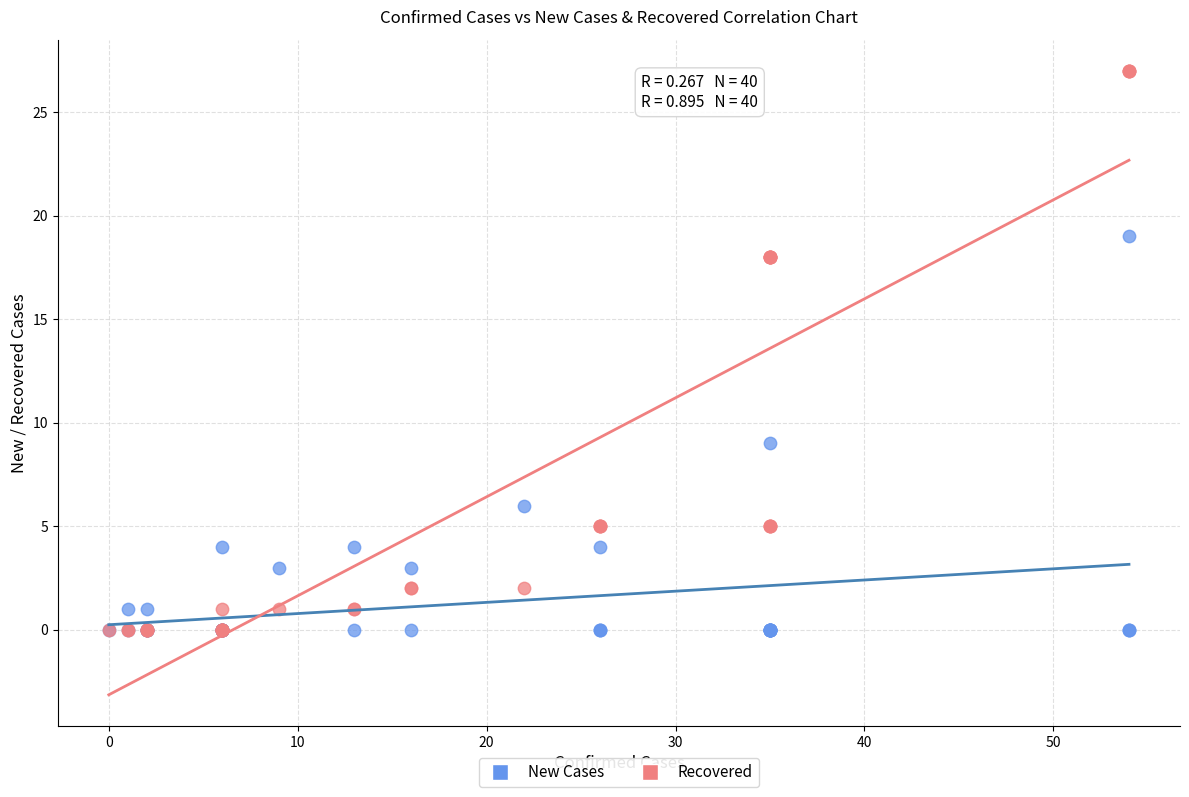

Which series has the largest Y range (max minus min)?

Recovered